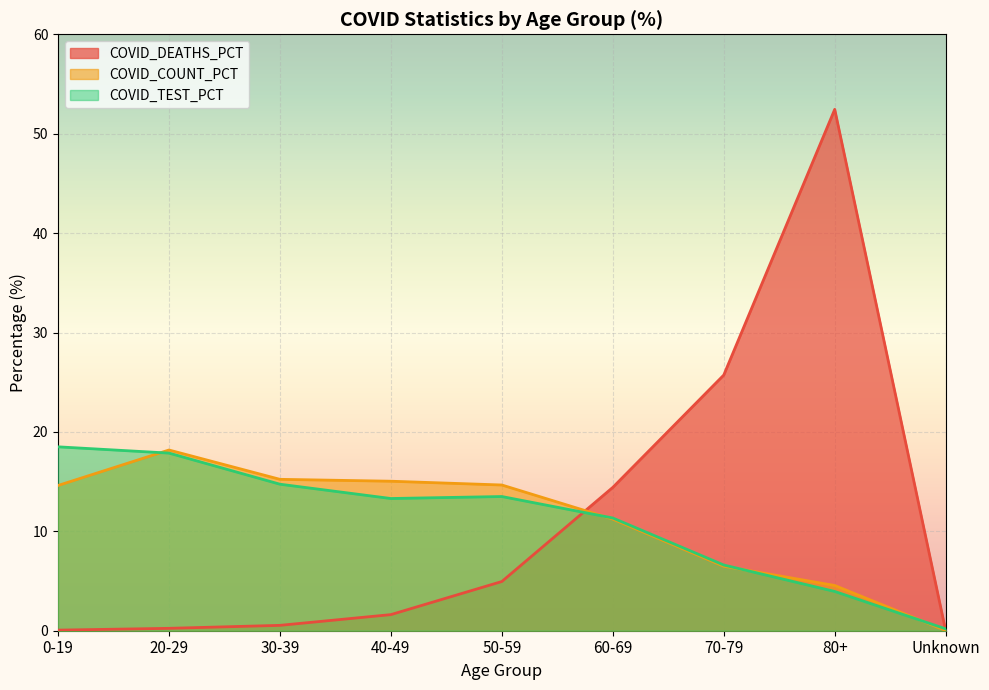

Does the chart display data point markers on the line(s)?

No